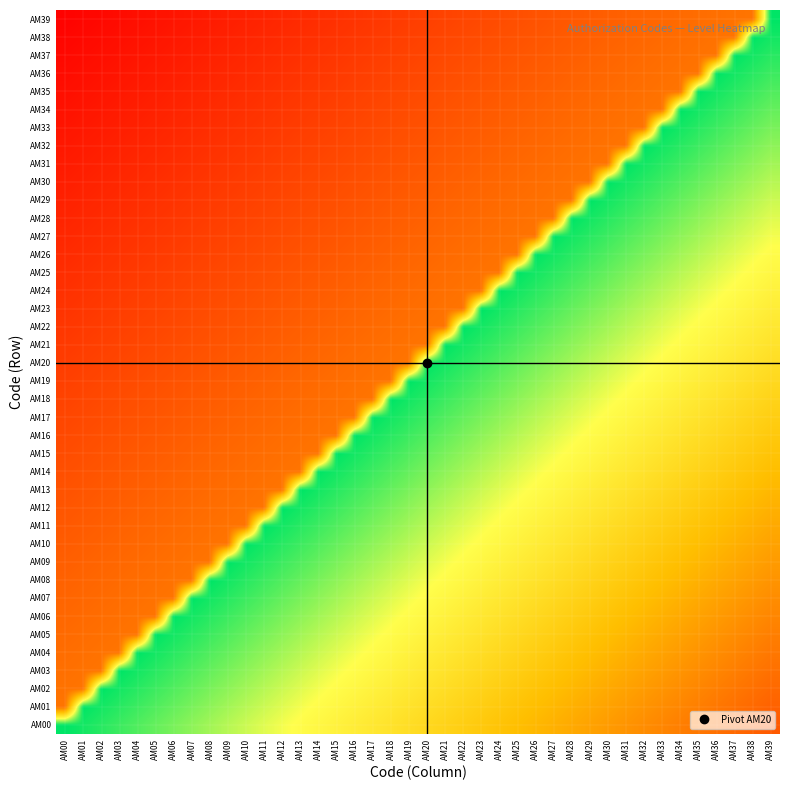

Reading right to left, list all the values displayed in this chart.

AM00: AM39=0.2	AM38=0.2	AM37=0.3	AM36=0.3	AM35=0.3	AM34=0.3	AM33=0.3	AM32=0.4	AM31=0.4	AM30=0.4	AM29=0.4	AM28=0.4	AM27=0.5	AM26=0.5	AM25=0.5	AM24=0.5	AM23=0.5	AM22=0.6	AM21=0.6	AM20=0.6	AM19=0.6	AM18=0.6	AM17=0.7	AM16=0.7	AM15=0.7	AM14=0.7	AM13=0.7	AM12=0.8	AM11=0.8	AM10=0.8	AM09=0.8	AM08=0.8	AM07=0.9	AM06=0.9	AM05=0.9	AM04=0.9	AM03=0.9	AM02=1.0	AM01=1.0	AM00=1.0
AM01: AM39=0.2	AM38=0.3	AM37=0.3	AM36=0.3	AM35=0.3	AM34=0.3	AM33=0.4	AM32=0.4	AM31=0.4	AM30=0.4	AM29=0.4	AM28=0.5	AM27=0.5	AM26=0.5	AM25=0.5	AM24=0.5	AM23=0.6	AM22=0.6	AM21=0.6	AM20=0.6	AM19=0.6	AM18=0.7	AM17=0.7	AM16=0.7	AM15=0.7	AM14=0.7	AM13=0.8	AM12=0.8	AM11=0.8	AM10=0.8	AM09=0.8	AM08=0.9	AM07=0.9	AM06=0.9	AM05=0.9	AM04=0.9	AM03=1.0	AM02=1.0	AM01=1.0	AM00=0.3
AM02: AM39=0.3	AM38=0.3	AM37=0.3	AM36=0.3	AM35=0.3	AM34=0.4	AM33=0.4	AM32=0.4	AM31=0.4	AM30=0.4	AM29=0.5	AM28=0.5	AM27=0.5	AM26=0.5	AM25=0.5	AM24=0.6	AM23=0.6	AM22=0.6	AM21=0.6	AM20=0.6	AM19=0.7	AM18=0.7	AM17=0.7	AM16=0.7	AM15=0.7	AM14=0.8	AM13=0.8	AM12=0.8	AM11=0.8	AM10=0.8	AM09=0.9	AM08=0.9	AM07=0.9	AM06=0.9	AM05=0.9	AM04=1.0	AM03=1.0	AM02=1.0	AM01=0.3	AM00=0.3
AM03: AM39=0.3	AM38=0.3	AM37=0.3	AM36=0.3	AM35=0.4	AM34=0.4	AM33=0.4	AM32=0.4	AM31=0.4	AM30=0.5	AM29=0.5	AM28=0.5	AM27=0.5	AM26=0.5	AM25=0.6	AM24=0.6	AM23=0.6	AM22=0.6	AM21=0.6	AM20=0.7	AM19=0.7	AM18=0.7	AM17=0.7	AM16=0.7	AM15=0.8	AM14=0.8	AM13=0.8	AM12=0.8	AM11=0.8	AM10=0.9	AM09=0.9	AM08=0.9	AM07=0.9	AM06=0.9	AM05=1.0	AM04=1.0	AM03=1.0	AM02=0.3	AM01=0.3	AM00=0.3
AM04: AM39=0.3	AM38=0.3	AM37=0.3	AM36=0.4	AM35=0.4	AM34=0.4	AM33=0.4	AM32=0.4	AM31=0.5	AM30=0.5	AM29=0.5	AM28=0.5	AM27=0.5	AM26=0.6	AM25=0.6	AM24=0.6	AM23=0.6	AM22=0.6	AM21=0.7	AM20=0.7	AM19=0.7	AM18=0.7	AM17=0.7	AM16=0.8	AM15=0.8	AM14=0.8	AM13=0.8	AM12=0.8	AM11=0.9	AM10=0.9	AM09=0.9	AM08=0.9	AM07=0.9	AM06=1.0	AM05=1.0	AM04=1.0	AM03=0.3	AM02=0.3	AM01=0.3	AM00=0.3
AM05: AM39=0.3	AM38=0.3	AM37=0.4	AM36=0.4	AM35=0.4	AM34=0.4	AM33=0.4	AM32=0.5	AM31=0.5	AM30=0.5	AM29=0.5	AM28=0.5	AM27=0.6	AM26=0.6	AM25=0.6	AM24=0.6	AM23=0.6	AM22=0.7	AM21=0.7	AM20=0.7	AM19=0.7	AM18=0.7	AM17=0.8	AM16=0.8	AM15=0.8	AM14=0.8	AM13=0.8	AM12=0.9	AM11=0.9	AM10=0.9	AM09=0.9	AM08=0.9	AM07=1.0	AM06=1.0	AM05=1.0	AM04=0.3	AM03=0.3	AM02=0.3	AM01=0.3	AM00=0.3
AM06: AM39=0.3	AM38=0.4	AM37=0.4	AM36=0.4	AM35=0.4	AM34=0.4	AM33=0.5	AM32=0.5	AM31=0.5	AM30=0.5	AM29=0.5	AM28=0.6	AM27=0.6	AM26=0.6	AM25=0.6	AM24=0.6	AM23=0.7	AM22=0.7	AM21=0.7	AM20=0.7	AM19=0.7	AM18=0.8	AM17=0.8	AM16=0.8	AM15=0.8	AM14=0.8	AM13=0.9	AM12=0.9	AM11=0.9	AM10=0.9	AM09=0.9	AM08=1.0	AM07=1.0	AM06=1.0	AM05=0.3	AM04=0.3	AM03=0.3	AM02=0.3	AM01=0.3	AM00=0.3
AM07: AM39=0.4	AM38=0.4	AM37=0.4	AM36=0.4	AM35=0.4	AM34=0.5	AM33=0.5	AM32=0.5	AM31=0.5	AM30=0.5	AM29=0.6	AM28=0.6	AM27=0.6	AM26=0.6	AM25=0.6	AM24=0.7	AM23=0.7	AM22=0.7	AM21=0.7	AM20=0.7	AM19=0.8	AM18=0.8	AM17=0.8	AM16=0.8	AM15=0.8	AM14=0.9	AM13=0.9	AM12=0.9	AM11=0.9	AM10=0.9	AM09=1.0	AM08=1.0	AM07=1.0	AM06=0.3	AM05=0.3	AM04=0.3	AM03=0.3	AM02=0.3	AM01=0.3	AM00=0.2
AM08: AM39=0.4	AM38=0.4	AM37=0.4	AM36=0.4	AM35=0.5	AM34=0.5	AM33=0.5	AM32=0.5	AM31=0.5	AM30=0.6	AM29=0.6	AM28=0.6	AM27=0.6	AM26=0.6	AM25=0.7	AM24=0.7	AM23=0.7	AM22=0.7	AM21=0.7	AM20=0.8	AM19=0.8	AM18=0.8	AM17=0.8	AM16=0.8	AM15=0.9	AM14=0.9	AM13=0.9	AM12=0.9	AM11=0.9	AM10=1.0	AM09=1.0	AM08=1.0	AM07=0.3	AM06=0.3	AM05=0.3	AM04=0.3	AM03=0.3	AM02=0.3	AM01=0.2	AM00=0.2
AM09: AM39=0.4	AM38=0.4	AM37=0.4	AM36=0.5	AM35=0.5	AM34=0.5	AM33=0.5	AM32=0.5	AM31=0.6	AM30=0.6	AM29=0.6	AM28=0.6	AM27=0.6	AM26=0.7	AM25=0.7	AM24=0.7	AM23=0.7	AM22=0.7	AM21=0.8	AM20=0.8	AM19=0.8	AM18=0.8	AM17=0.8	AM16=0.9	AM15=0.9	AM14=0.9	AM13=0.9	AM12=0.9	AM11=1.0	AM10=1.0	AM09=1.0	AM08=0.3	AM07=0.3	AM06=0.3	AM05=0.3	AM04=0.3	AM03=0.3	AM02=0.2	AM01=0.2	AM00=0.2
AM10: AM39=0.4	AM38=0.4	AM37=0.5	AM36=0.5	AM35=0.5	AM34=0.5	AM33=0.5	AM32=0.6	AM31=0.6	AM30=0.6	AM29=0.6	AM28=0.6	AM27=0.7	AM26=0.7	AM25=0.7	AM24=0.7	AM23=0.7	AM22=0.8	AM21=0.8	AM20=0.8	AM19=0.8	AM18=0.8	AM17=0.9	AM16=0.9	AM15=0.9	AM14=0.9	AM13=0.9	AM12=1.0	AM11=1.0	AM10=1.0	AM09=0.3	AM08=0.3	AM07=0.3	AM06=0.3	AM05=0.3	AM04=0.3	AM03=0.2	AM02=0.2	AM01=0.2	AM00=0.2
AM11: AM39=0.4	AM38=0.5	AM37=0.5	AM36=0.5	AM35=0.5	AM34=0.5	AM33=0.6	AM32=0.6	AM31=0.6	AM30=0.6	AM29=0.6	AM28=0.7	AM27=0.7	AM26=0.7	AM25=0.7	AM24=0.7	AM23=0.8	AM22=0.8	AM21=0.8	AM20=0.8	AM19=0.8	AM18=0.9	AM17=0.9	AM16=0.9	AM15=0.9	AM14=0.9	AM13=1.0	AM12=1.0	AM11=1.0	AM10=0.3	AM09=0.3	AM08=0.3	AM07=0.3	AM06=0.3	AM05=0.3	AM04=0.2	AM03=0.2	AM02=0.2	AM01=0.2	AM00=0.2
AM12: AM39=0.5	AM38=0.5	AM37=0.5	AM36=0.5	AM35=0.5	AM34=0.6	AM33=0.6	AM32=0.6	AM31=0.6	AM30=0.6	AM29=0.7	AM28=0.7	AM27=0.7	AM26=0.7	AM25=0.7	AM24=0.8	AM23=0.8	AM22=0.8	AM21=0.8	AM20=0.8	AM19=0.9	AM18=0.9	AM17=0.9	AM16=0.9	AM15=0.9	AM14=1.0	AM13=1.0	AM12=1.0	AM11=0.3	AM10=0.3	AM09=0.3	AM08=0.3	AM07=0.3	AM06=0.3	AM05=0.2	AM04=0.2	AM03=0.2	AM02=0.2	AM01=0.2	AM00=0.2
AM13: AM39=0.5	AM38=0.5	AM37=0.5	AM36=0.5	AM35=0.6	AM34=0.6	AM33=0.6	AM32=0.6	AM31=0.6	AM30=0.7	AM29=0.7	AM28=0.7	AM27=0.7	AM26=0.7	AM25=0.8	AM24=0.8	AM23=0.8	AM22=0.8	AM21=0.8	AM20=0.9	AM19=0.9	AM18=0.9	AM17=0.9	AM16=0.9	AM15=1.0	AM14=1.0	AM13=1.0	AM12=0.3	AM11=0.3	AM10=0.3	AM09=0.3	AM08=0.3	AM07=0.3	AM06=0.2	AM05=0.2	AM04=0.2	AM03=0.2	AM02=0.2	AM01=0.2	AM00=0.2
AM14: AM39=0.5	AM38=0.5	AM37=0.5	AM36=0.6	AM35=0.6	AM34=0.6	AM33=0.6	AM32=0.6	AM31=0.7	AM30=0.7	AM29=0.7	AM28=0.7	AM27=0.7	AM26=0.8	AM25=0.8	AM24=0.8	AM23=0.8	AM22=0.8	AM21=0.9	AM20=0.9	AM19=0.9	AM18=0.9	AM17=0.9	AM16=1.0	AM15=1.0	AM14=1.0	AM13=0.3	AM12=0.3	AM11=0.3	AM10=0.3	AM09=0.3	AM08=0.3	AM07=0.2	AM06=0.2	AM05=0.2	AM04=0.2	AM03=0.2	AM02=0.2	AM01=0.2	AM00=0.2
AM15: AM39=0.5	AM38=0.5	AM37=0.6	AM36=0.6	AM35=0.6	AM34=0.6	AM33=0.6	AM32=0.7	AM31=0.7	AM30=0.7	AM29=0.7	AM28=0.7	AM27=0.8	AM26=0.8	AM25=0.8	AM24=0.8	AM23=0.8	AM22=0.9	AM21=0.9	AM20=0.9	AM19=0.9	AM18=0.9	AM17=1.0	AM16=1.0	AM15=1.0	AM14=0.3	AM13=0.3	AM12=0.3	AM11=0.3	AM10=0.3	AM09=0.3	AM08=0.2	AM07=0.2	AM06=0.2	AM05=0.2	AM04=0.2	AM03=0.2	AM02=0.2	AM01=0.2	AM00=0.2
AM16: AM39=0.5	AM38=0.6	AM37=0.6	AM36=0.6	AM35=0.6	AM34=0.6	AM33=0.7	AM32=0.7	AM31=0.7	AM30=0.7	AM29=0.7	AM28=0.8	AM27=0.8	AM26=0.8	AM25=0.8	AM24=0.8	AM23=0.9	AM22=0.9	AM21=0.9	AM20=0.9	AM19=0.9	AM18=1.0	AM17=1.0	AM16=1.0	AM15=0.3	AM14=0.3	AM13=0.3	AM12=0.3	AM11=0.3	AM10=0.3	AM09=0.2	AM08=0.2	AM07=0.2	AM06=0.2	AM05=0.2	AM04=0.2	AM03=0.2	AM02=0.2	AM01=0.2	AM00=0.2
AM17: AM39=0.6	AM38=0.6	AM37=0.6	AM36=0.6	AM35=0.6	AM34=0.7	AM33=0.7	AM32=0.7	AM31=0.7	AM30=0.7	AM29=0.8	AM28=0.8	AM27=0.8	AM26=0.8	AM25=0.8	AM24=0.9	AM23=0.9	AM22=0.9	AM21=0.9	AM20=0.9	AM19=1.0	AM18=1.0	AM17=1.0	AM16=0.3	AM15=0.3	AM14=0.3	AM13=0.3	AM12=0.3	AM11=0.3	AM10=0.2	AM09=0.2	AM08=0.2	AM07=0.2	AM06=0.2	AM05=0.2	AM04=0.2	AM03=0.2	AM02=0.2	AM01=0.2	AM00=0.2
AM18: AM39=0.6	AM38=0.6	AM37=0.6	AM36=0.6	AM35=0.7	AM34=0.7	AM33=0.7	AM32=0.7	AM31=0.7	AM30=0.8	AM29=0.8	AM28=0.8	AM27=0.8	AM26=0.8	AM25=0.9	AM24=0.9	AM23=0.9	AM22=0.9	AM21=0.9	AM20=1.0	AM19=1.0	AM18=1.0	AM17=0.3	AM16=0.3	AM15=0.3	AM14=0.3	AM13=0.3	AM12=0.3	AM11=0.2	AM10=0.2	AM09=0.2	AM08=0.2	AM07=0.2	AM06=0.2	AM05=0.2	AM04=0.2	AM03=0.2	AM02=0.2	AM01=0.2	AM00=0.2
AM19: AM39=0.6	AM38=0.6	AM37=0.6	AM36=0.7	AM35=0.7	AM34=0.7	AM33=0.7	AM32=0.7	AM31=0.8	AM30=0.8	AM29=0.8	AM28=0.8	AM27=0.8	AM26=0.9	AM25=0.9	AM24=0.9	AM23=0.9	AM22=0.9	AM21=1.0	AM20=1.0	AM19=1.0	AM18=0.3	AM17=0.3	AM16=0.3	AM15=0.3	AM14=0.3	AM13=0.3	AM12=0.2	AM11=0.2	AM10=0.2	AM09=0.2	AM08=0.2	AM07=0.2	AM06=0.2	AM05=0.2	AM04=0.2	AM03=0.2	AM02=0.2	AM01=0.2	AM00=0.2
AM20: AM39=0.6	AM38=0.6	AM37=0.7	AM36=0.7	AM35=0.7	AM34=0.7	AM33=0.7	AM32=0.8	AM31=0.8	AM30=0.8	AM29=0.8	AM28=0.8	AM27=0.9	AM26=0.9	AM25=0.9	AM24=0.9	AM23=0.9	AM22=1.0	AM21=1.0	AM20=1.0	AM19=0.3	AM18=0.3	AM17=0.3	AM16=0.3	AM15=0.3	AM14=0.3	AM13=0.2	AM12=0.2	AM11=0.2	AM10=0.2	AM09=0.2	AM08=0.2	AM07=0.2	AM06=0.2	AM05=0.2	AM04=0.2	AM03=0.2	AM02=0.2	AM01=0.2	AM00=0.1
AM21: AM39=0.6	AM38=0.7	AM37=0.7	AM36=0.7	AM35=0.7	AM34=0.7	AM33=0.8	AM32=0.8	AM31=0.8	AM30=0.8	AM29=0.8	AM28=0.9	AM27=0.9	AM26=0.9	AM25=0.9	AM24=0.9	AM23=1.0	AM22=1.0	AM21=1.0	AM20=0.3	AM19=0.3	AM18=0.3	AM17=0.3	AM16=0.3	AM15=0.3	AM14=0.2	AM13=0.2	AM12=0.2	AM11=0.2	AM10=0.2	AM09=0.2	AM08=0.2	AM07=0.2	AM06=0.2	AM05=0.2	AM04=0.2	AM03=0.2	AM02=0.2	AM01=0.1	AM00=0.1
AM22: AM39=0.7	AM38=0.7	AM37=0.7	AM36=0.7	AM35=0.7	AM34=0.8	AM33=0.8	AM32=0.8	AM31=0.8	AM30=0.8	AM29=0.9	AM28=0.9	AM27=0.9	AM26=0.9	AM25=0.9	AM24=1.0	AM23=1.0	AM22=1.0	AM21=0.3	AM20=0.3	AM19=0.3	AM18=0.3	AM17=0.3	AM16=0.3	AM15=0.2	AM14=0.2	AM13=0.2	AM12=0.2	AM11=0.2	AM10=0.2	AM09=0.2	AM08=0.2	AM07=0.2	AM06=0.2	AM05=0.2	AM04=0.2	AM03=0.2	AM02=0.1	AM01=0.1	AM00=0.1
AM23: AM39=0.7	AM38=0.7	AM37=0.7	AM36=0.7	AM35=0.8	AM34=0.8	AM33=0.8	AM32=0.8	AM31=0.8	AM30=0.9	AM29=0.9	AM28=0.9	AM27=0.9	AM26=0.9	AM25=1.0	AM24=1.0	AM23=1.0	AM22=0.3	AM21=0.3	AM20=0.3	AM19=0.3	AM18=0.3	AM17=0.3	AM16=0.2	AM15=0.2	AM14=0.2	AM13=0.2	AM12=0.2	AM11=0.2	AM10=0.2	AM09=0.2	AM08=0.2	AM07=0.2	AM06=0.2	AM05=0.2	AM04=0.2	AM03=0.1	AM02=0.1	AM01=0.1	AM00=0.1
AM24: AM39=0.7	AM38=0.7	AM37=0.7	AM36=0.8	AM35=0.8	AM34=0.8	AM33=0.8	AM32=0.8	AM31=0.9	AM30=0.9	AM29=0.9	AM28=0.9	AM27=0.9	AM26=1.0	AM25=1.0	AM24=1.0	AM23=0.3	AM22=0.3	AM21=0.3	AM20=0.3	AM19=0.3	AM18=0.3	AM17=0.2	AM16=0.2	AM15=0.2	AM14=0.2	AM13=0.2	AM12=0.2	AM11=0.2	AM10=0.2	AM09=0.2	AM08=0.2	AM07=0.2	AM06=0.2	AM05=0.2	AM04=0.1	AM03=0.1	AM02=0.1	AM01=0.1	AM00=0.1
AM25: AM39=0.7	AM38=0.7	AM37=0.8	AM36=0.8	AM35=0.8	AM34=0.8	AM33=0.8	AM32=0.9	AM31=0.9	AM30=0.9	AM29=0.9	AM28=0.9	AM27=1.0	AM26=1.0	AM25=1.0	AM24=0.3	AM23=0.3	AM22=0.3	AM21=0.3	AM20=0.3	AM19=0.3	AM18=0.2	AM17=0.2	AM16=0.2	AM15=0.2	AM14=0.2	AM13=0.2	AM12=0.2	AM11=0.2	AM10=0.2	AM09=0.2	AM08=0.2	AM07=0.2	AM06=0.2	AM05=0.1	AM04=0.1	AM03=0.1	AM02=0.1	AM01=0.1	AM00=0.1
AM26: AM39=0.7	AM38=0.8	AM37=0.8	AM36=0.8	AM35=0.8	AM34=0.8	AM33=0.9	AM32=0.9	AM31=0.9	AM30=0.9	AM29=0.9	AM28=1.0	AM27=1.0	AM26=1.0	AM25=0.3	AM24=0.3	AM23=0.3	AM22=0.3	AM21=0.3	AM20=0.3	AM19=0.2	AM18=0.2	AM17=0.2	AM16=0.2	AM15=0.2	AM14=0.2	AM13=0.2	AM12=0.2	AM11=0.2	AM10=0.2	AM09=0.2	AM08=0.2	AM07=0.2	AM06=0.1	AM05=0.1	AM04=0.1	AM03=0.1	AM02=0.1	AM01=0.1	AM00=0.1
AM27: AM39=0.8	AM38=0.8	AM37=0.8	AM36=0.8	AM35=0.8	AM34=0.9	AM33=0.9	AM32=0.9	AM31=0.9	AM30=0.9	AM29=1.0	AM28=1.0	AM27=1.0	AM26=0.3	AM25=0.3	AM24=0.3	AM23=0.3	AM22=0.3	AM21=0.3	AM20=0.2	AM19=0.2	AM18=0.2	AM17=0.2	AM16=0.2	AM15=0.2	AM14=0.2	AM13=0.2	AM12=0.2	AM11=0.2	AM10=0.2	AM09=0.2	AM08=0.2	AM07=0.1	AM06=0.1	AM05=0.1	AM04=0.1	AM03=0.1	AM02=0.1	AM01=0.1	AM00=0.1
AM28: AM39=0.8	AM38=0.8	AM37=0.8	AM36=0.8	AM35=0.9	AM34=0.9	AM33=0.9	AM32=0.9	AM31=0.9	AM30=1.0	AM29=1.0	AM28=1.0	AM27=0.3	AM26=0.3	AM25=0.3	AM24=0.3	AM23=0.3	AM22=0.3	AM21=0.2	AM20=0.2	AM19=0.2	AM18=0.2	AM17=0.2	AM16=0.2	AM15=0.2	AM14=0.2	AM13=0.2	AM12=0.2	AM11=0.2	AM10=0.2	AM09=0.2	AM08=0.1	AM07=0.1	AM06=0.1	AM05=0.1	AM04=0.1	AM03=0.1	AM02=0.1	AM01=0.1	AM00=0.1
AM29: AM39=0.8	AM38=0.8	AM37=0.8	AM36=0.9	AM35=0.9	AM34=0.9	AM33=0.9	AM32=0.9	AM31=1.0	AM30=1.0	AM29=1.0	AM28=0.3	AM27=0.3	AM26=0.3	AM25=0.3	AM24=0.3	AM23=0.3	AM22=0.2	AM21=0.2	AM20=0.2	AM19=0.2	AM18=0.2	AM17=0.2	AM16=0.2	AM15=0.2	AM14=0.2	AM13=0.2	AM12=0.2	AM11=0.2	AM10=0.2	AM09=0.1	AM08=0.1	AM07=0.1	AM06=0.1	AM05=0.1	AM04=0.1	AM03=0.1	AM02=0.1	AM01=0.1	AM00=0.1
AM30: AM39=0.8	AM38=0.8	AM37=0.9	AM36=0.9	AM35=0.9	AM34=0.9	AM33=0.9	AM32=1.0	AM31=1.0	AM30=1.0	AM29=0.3	AM28=0.3	AM27=0.3	AM26=0.3	AM25=0.3	AM24=0.3	AM23=0.2	AM22=0.2	AM21=0.2	AM20=0.2	AM19=0.2	AM18=0.2	AM17=0.2	AM16=0.2	AM15=0.2	AM14=0.2	AM13=0.2	AM12=0.2	AM11=0.2	AM10=0.1	AM09=0.1	AM08=0.1	AM07=0.1	AM06=0.1	AM05=0.1	AM04=0.1	AM03=0.1	AM02=0.1	AM01=0.1	AM00=0.1
AM31: AM39=0.8	AM38=0.9	AM37=0.9	AM36=0.9	AM35=0.9	AM34=0.9	AM33=1.0	AM32=1.0	AM31=1.0	AM30=0.3	AM29=0.3	AM28=0.3	AM27=0.3	AM26=0.3	AM25=0.3	AM24=0.2	AM23=0.2	AM22=0.2	AM21=0.2	AM20=0.2	AM19=0.2	AM18=0.2	AM17=0.2	AM16=0.2	AM15=0.2	AM14=0.2	AM13=0.2	AM12=0.2	AM11=0.1	AM10=0.1	AM09=0.1	AM08=0.1	AM07=0.1	AM06=0.1	AM05=0.1	AM04=0.1	AM03=0.1	AM02=0.1	AM01=0.1	AM00=0.1
AM32: AM39=0.9	AM38=0.9	AM37=0.9	AM36=0.9	AM35=0.9	AM34=1.0	AM33=1.0	AM32=1.0	AM31=0.3	AM30=0.3	AM29=0.3	AM28=0.3	AM27=0.3	AM26=0.3	AM25=0.2	AM24=0.2	AM23=0.2	AM22=0.2	AM21=0.2	AM20=0.2	AM19=0.2	AM18=0.2	AM17=0.2	AM16=0.2	AM15=0.2	AM14=0.2	AM13=0.2	AM12=0.1	AM11=0.1	AM10=0.1	AM09=0.1	AM08=0.1	AM07=0.1	AM06=0.1	AM05=0.1	AM04=0.1	AM03=0.1	AM02=0.1	AM01=0.1	AM00=0.1
AM33: AM39=0.9	AM38=0.9	AM37=0.9	AM36=0.9	AM35=1.0	AM34=1.0	AM33=1.0	AM32=0.3	AM31=0.3	AM30=0.3	AM29=0.3	AM28=0.3	AM27=0.3	AM26=0.2	AM25=0.2	AM24=0.2	AM23=0.2	AM22=0.2	AM21=0.2	AM20=0.2	AM19=0.2	AM18=0.2	AM17=0.2	AM16=0.2	AM15=0.2	AM14=0.2	AM13=0.1	AM12=0.1	AM11=0.1	AM10=0.1	AM09=0.1	AM08=0.1	AM07=0.1	AM06=0.1	AM05=0.1	AM04=0.1	AM03=0.1	AM02=0.1	AM01=0.1	AM00=0.1
AM34: AM39=0.9	AM38=0.9	AM37=0.9	AM36=1.0	AM35=1.0	AM34=1.0	AM33=0.3	AM32=0.3	AM31=0.3	AM30=0.3	AM29=0.3	AM28=0.3	AM27=0.2	AM26=0.2	AM25=0.2	AM24=0.2	AM23=0.2	AM22=0.2	AM21=0.2	AM20=0.2	AM19=0.2	AM18=0.2	AM17=0.2	AM16=0.2	AM15=0.2	AM14=0.1	AM13=0.1	AM12=0.1	AM11=0.1	AM10=0.1	AM09=0.1	AM08=0.1	AM07=0.1	AM06=0.1	AM05=0.1	AM04=0.1	AM03=0.1	AM02=0.1	AM01=0.1	AM00=0.0
AM35: AM39=0.9	AM38=0.9	AM37=1.0	AM36=1.0	AM35=1.0	AM34=0.3	AM33=0.3	AM32=0.3	AM31=0.3	AM30=0.3	AM29=0.3	AM28=0.2	AM27=0.2	AM26=0.2	AM25=0.2	AM24=0.2	AM23=0.2	AM22=0.2	AM21=0.2	AM20=0.2	AM19=0.2	AM18=0.2	AM17=0.2	AM16=0.2	AM15=0.1	AM14=0.1	AM13=0.1	AM12=0.1	AM11=0.1	AM10=0.1	AM09=0.1	AM08=0.1	AM07=0.1	AM06=0.1	AM05=0.1	AM04=0.1	AM03=0.1	AM02=0.1	AM01=0.0	AM00=0.0
AM36: AM39=0.9	AM38=1.0	AM37=1.0	AM36=1.0	AM35=0.3	AM34=0.3	AM33=0.3	AM32=0.3	AM31=0.3	AM30=0.3	AM29=0.2	AM28=0.2	AM27=0.2	AM26=0.2	AM25=0.2	AM24=0.2	AM23=0.2	AM22=0.2	AM21=0.2	AM20=0.2	AM19=0.2	AM18=0.2	AM17=0.2	AM16=0.1	AM15=0.1	AM14=0.1	AM13=0.1	AM12=0.1	AM11=0.1	AM10=0.1	AM09=0.1	AM08=0.1	AM07=0.1	AM06=0.1	AM05=0.1	AM04=0.1	AM03=0.1	AM02=0.0	AM01=0.0	AM00=0.0
AM37: AM39=1.0	AM38=1.0	AM37=1.0	AM36=0.3	AM35=0.3	AM34=0.3	AM33=0.3	AM32=0.3	AM31=0.3	AM30=0.2	AM29=0.2	AM28=0.2	AM27=0.2	AM26=0.2	AM25=0.2	AM24=0.2	AM23=0.2	AM22=0.2	AM21=0.2	AM20=0.2	AM19=0.2	AM18=0.2	AM17=0.1	AM16=0.1	AM15=0.1	AM14=0.1	AM13=0.1	AM12=0.1	AM11=0.1	AM10=0.1	AM09=0.1	AM08=0.1	AM07=0.1	AM06=0.1	AM05=0.1	AM04=0.1	AM03=0.0	AM02=0.0	AM01=0.0	AM00=0.0
AM38: AM39=1.0	AM38=1.0	AM37=0.3	AM36=0.3	AM35=0.3	AM34=0.3	AM33=0.3	AM32=0.3	AM31=0.2	AM30=0.2	AM29=0.2	AM28=0.2	AM27=0.2	AM26=0.2	AM25=0.2	AM24=0.2	AM23=0.2	AM22=0.2	AM21=0.2	AM20=0.2	AM19=0.2	AM18=0.1	AM17=0.1	AM16=0.1	AM15=0.1	AM14=0.1	AM13=0.1	AM12=0.1	AM11=0.1	AM10=0.1	AM09=0.1	AM08=0.1	AM07=0.1	AM06=0.1	AM05=0.1	AM04=0.0	AM03=0.0	AM02=0.0	AM01=0.0	AM00=0.0
AM39: AM39=1.0	AM38=0.3	AM37=0.3	AM36=0.3	AM35=0.3	AM34=0.3	AM33=0.3	AM32=0.2	AM31=0.2	AM30=0.2	AM29=0.2	AM28=0.2	AM27=0.2	AM26=0.2	AM25=0.2	AM24=0.2	AM23=0.2	AM22=0.2	AM21=0.2	AM20=0.2	AM19=0.1	AM18=0.1	AM17=0.1	AM16=0.1	AM15=0.1	AM14=0.1	AM13=0.1	AM12=0.1	AM11=0.1	AM10=0.1	AM09=0.1	AM08=0.1	AM07=0.1	AM06=0.1	AM05=0.0	AM04=0.0	AM03=0.0	AM02=0.0	AM01=0.0	AM00=0.0